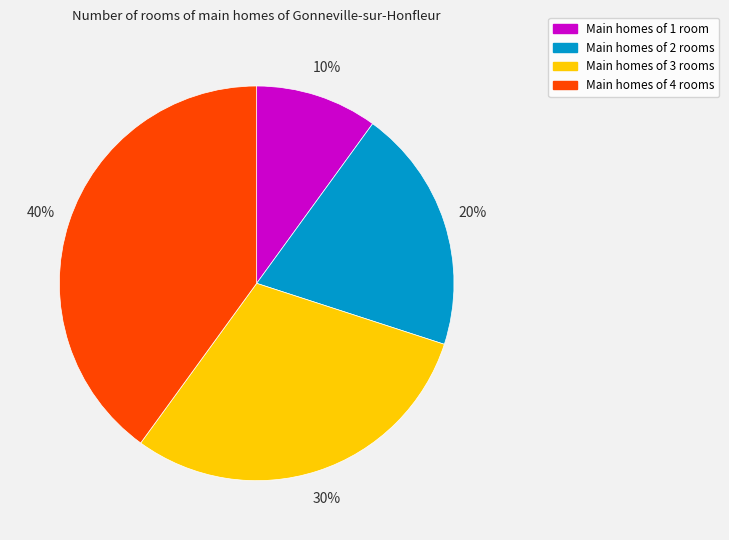

Does any single category account for the majority?

No